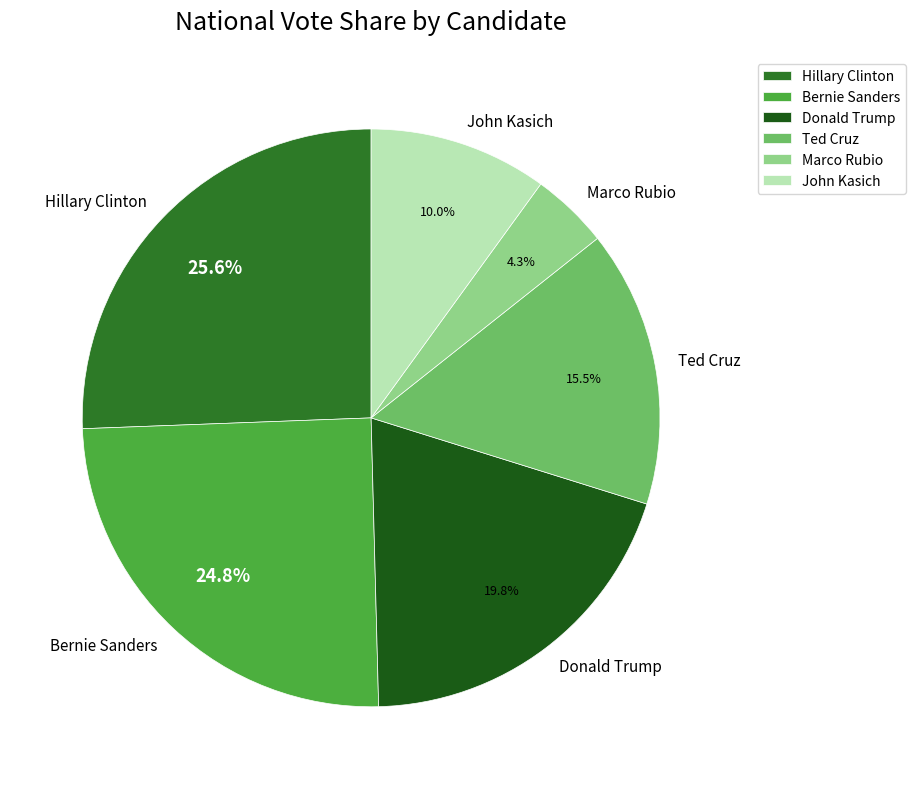

What percentage is NOT represented by Marco Rubio?

95.7%